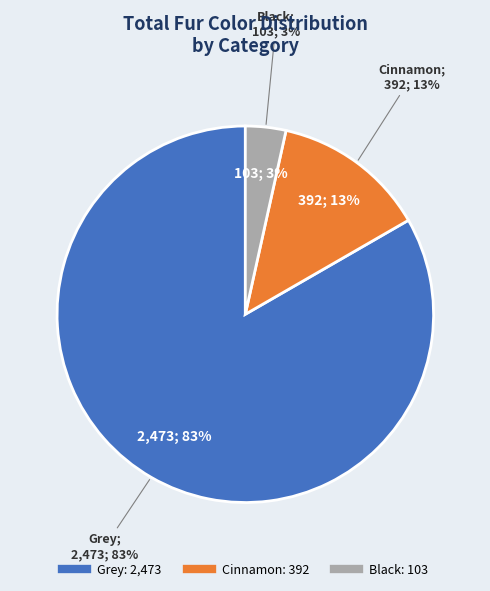

Does any single category account for the majority?

Yes